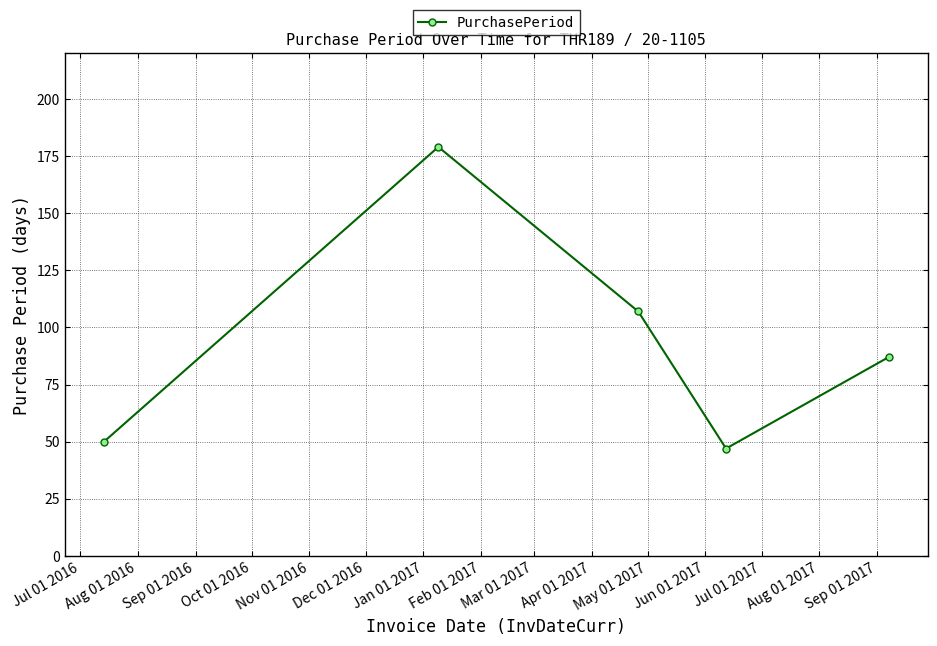

How many interior local valleys (lower than both neighbors) does the data have?

1